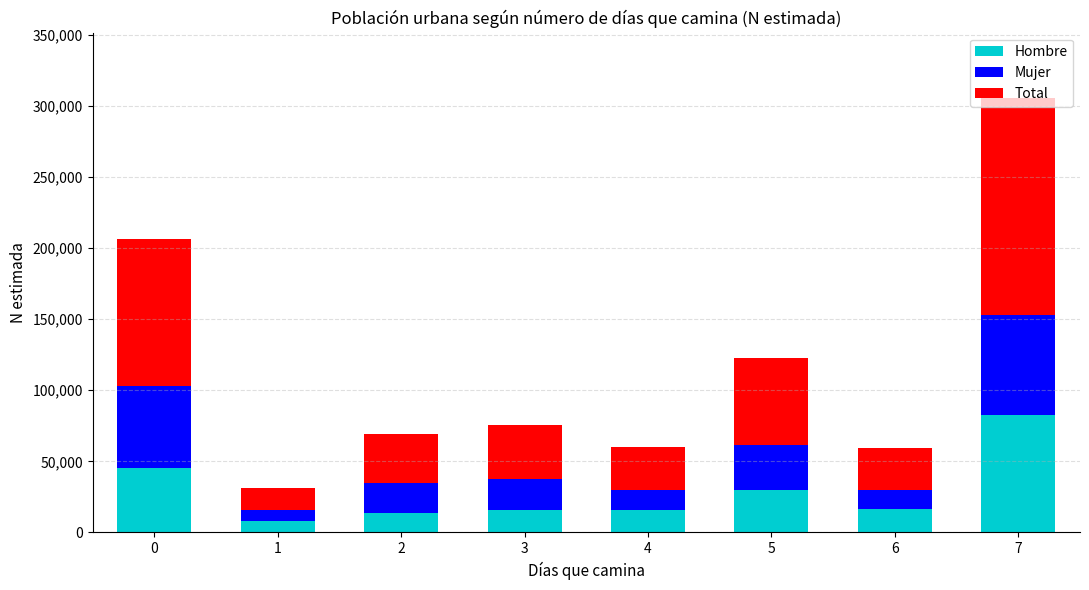

What is the highest value of the Hombre series?

82663